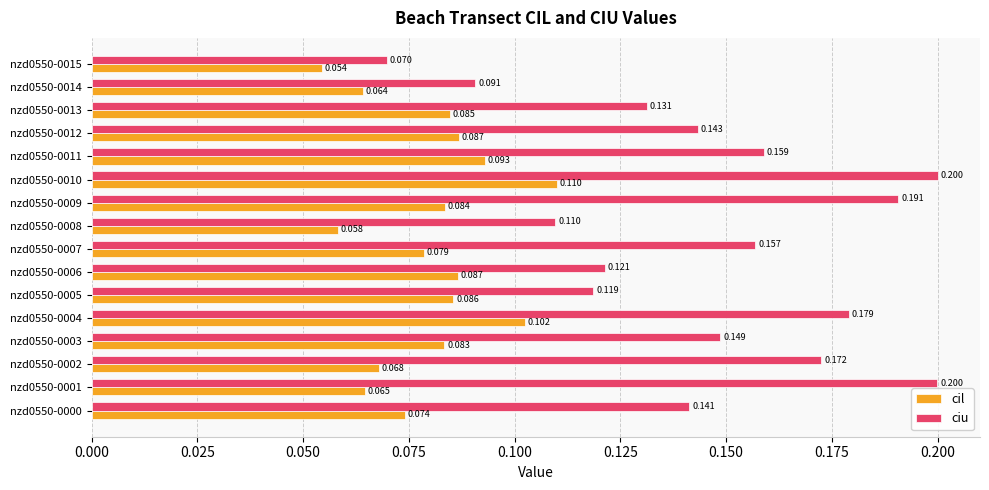

Which series has the largest total across all categories?

ciu